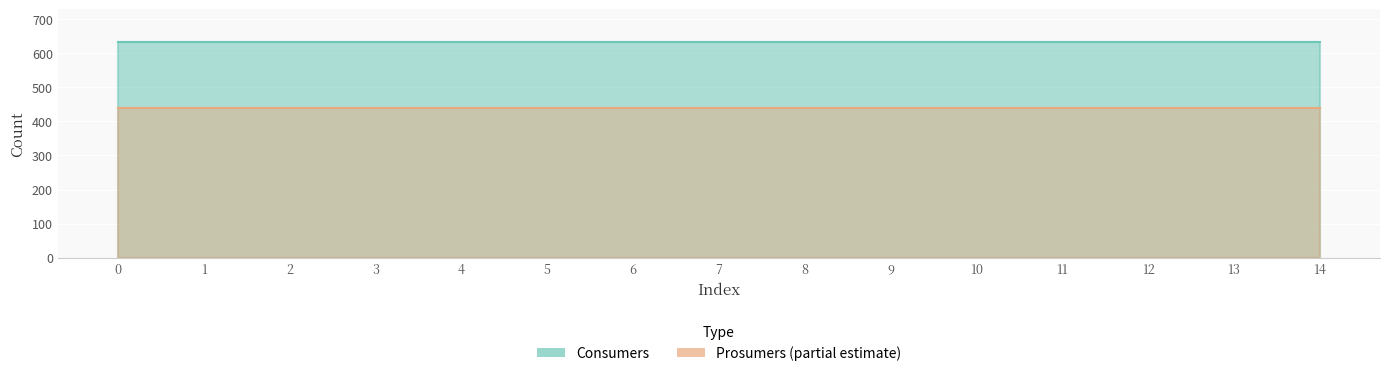

True or false: Consumers and Prosumers cross at least once.

False